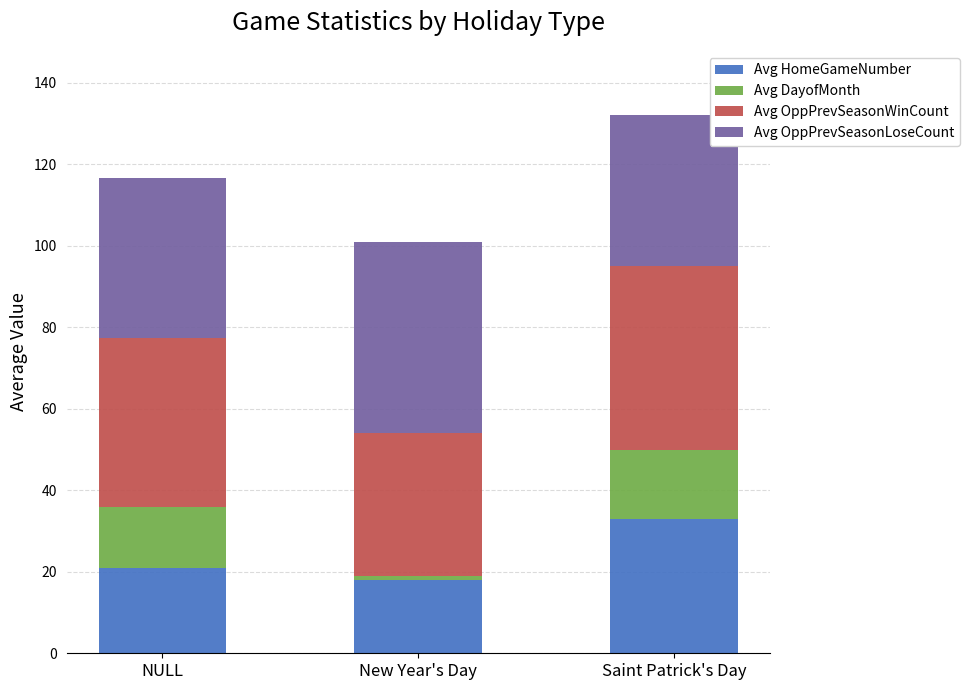

Reading left to right, list the values for the Avg HomeGameNumber series.

21.0	18.0	33.0